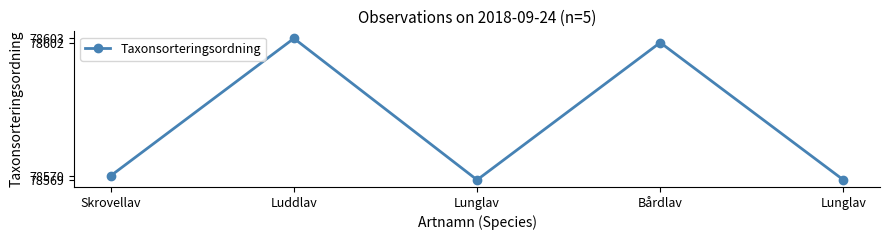

What is the difference between the values at Lunglav and Luddlav?

34